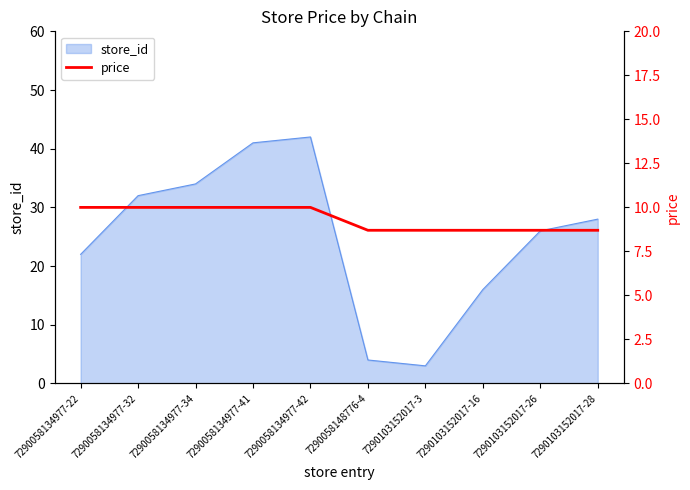

Count the values in the range 8 to 10.

10